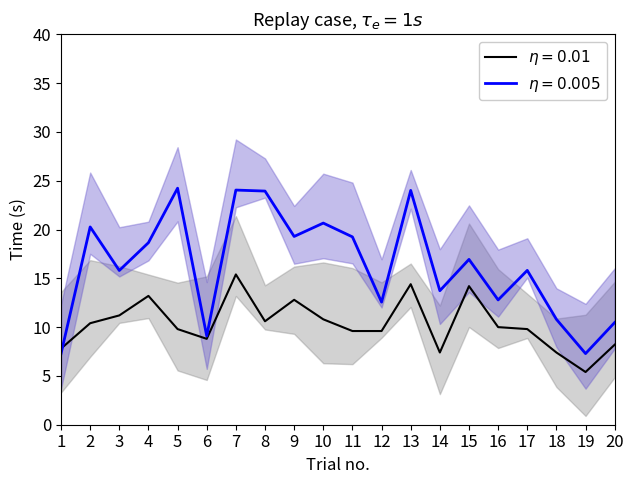

What is the total value across all series at 15?

31.1